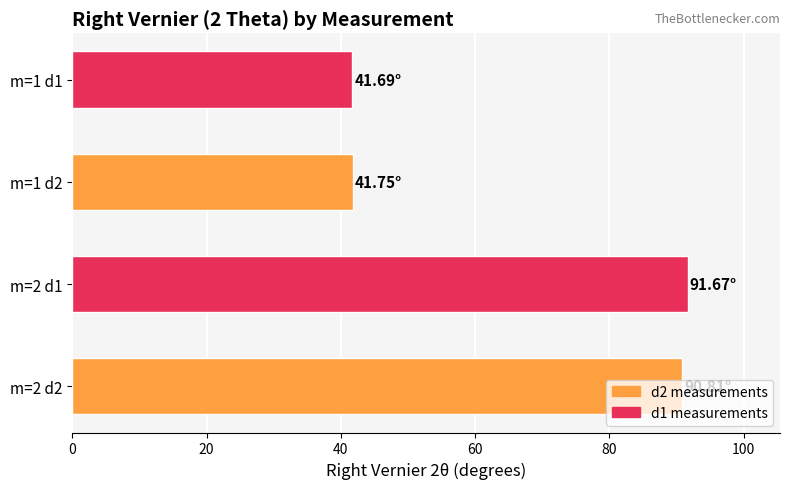

What is the ratio of the value at m=1 d2 to the value at m=1 d1?

1.0